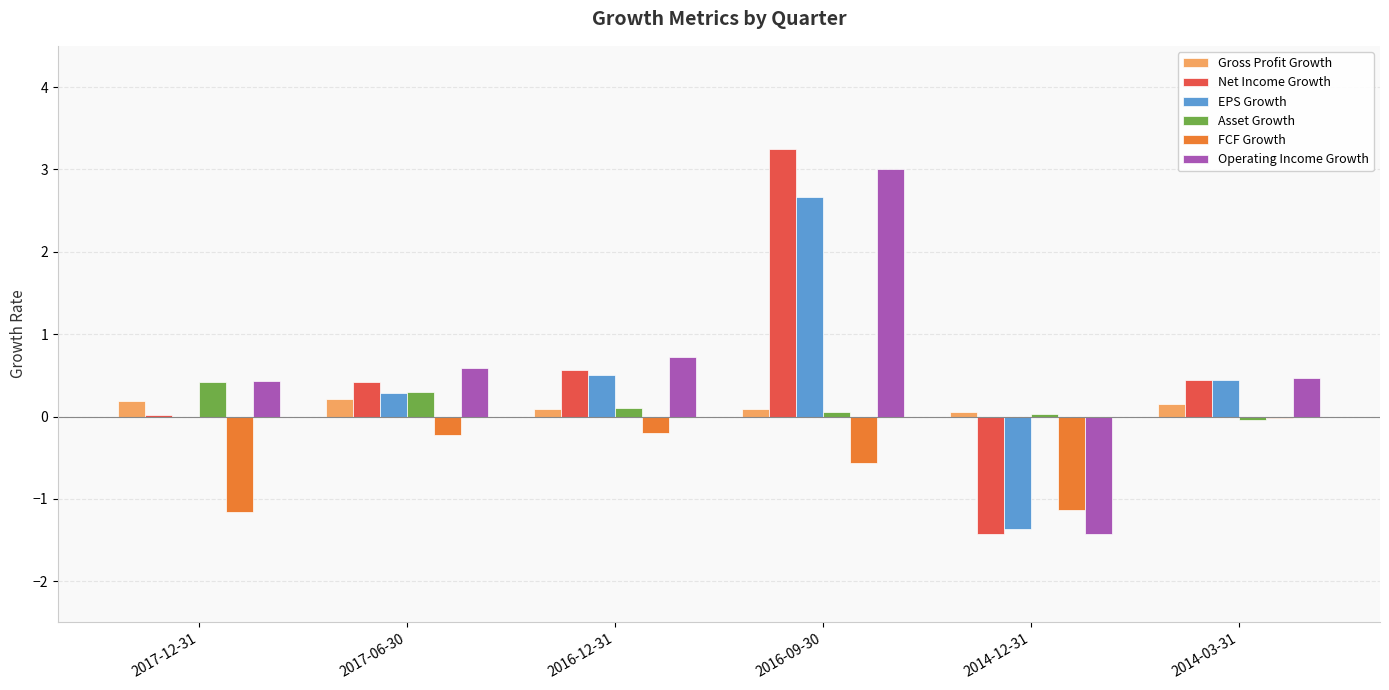

At which label does FCF Growth reach its peak?

2014-03-31